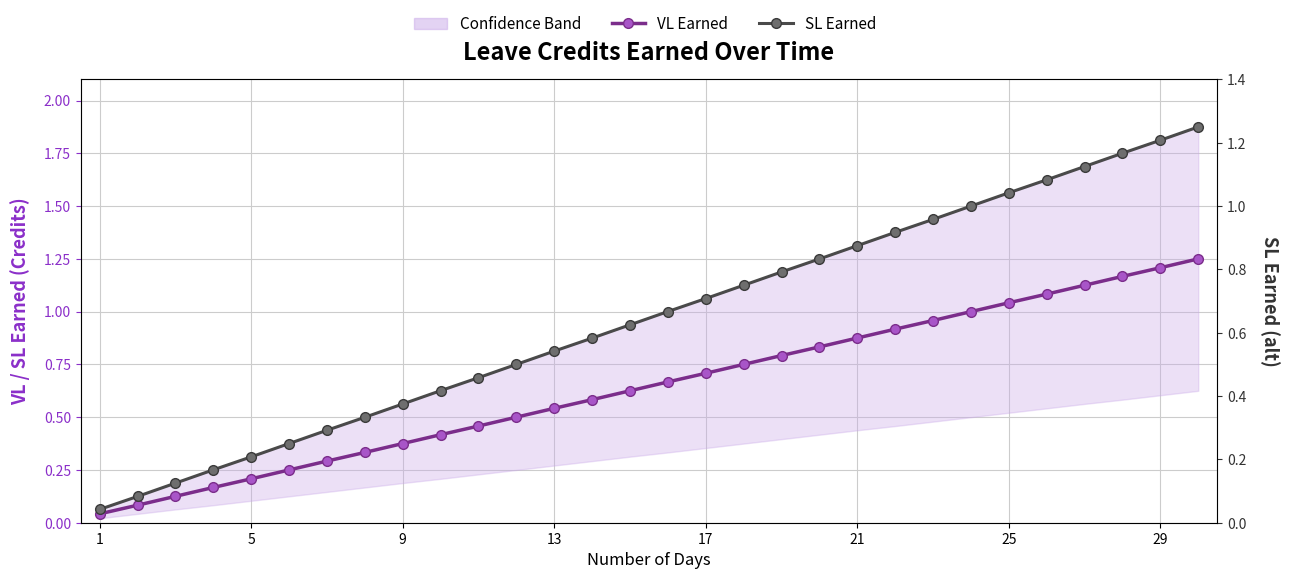

What is the average value of the SL Earned series?

0.6